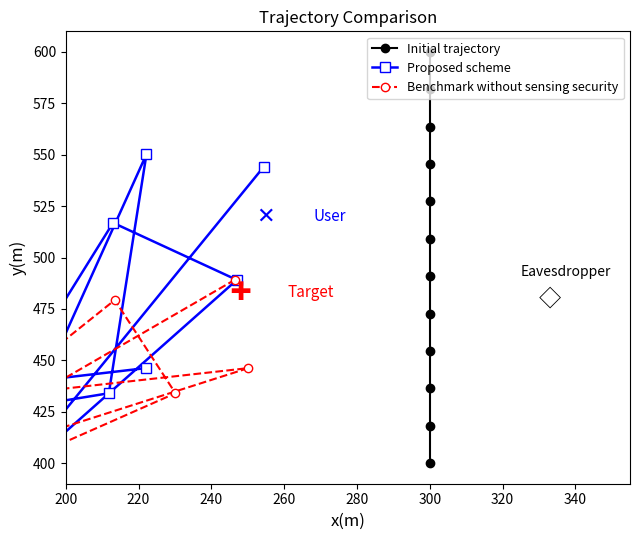

Is this an area chart (filled region under the line)?

No